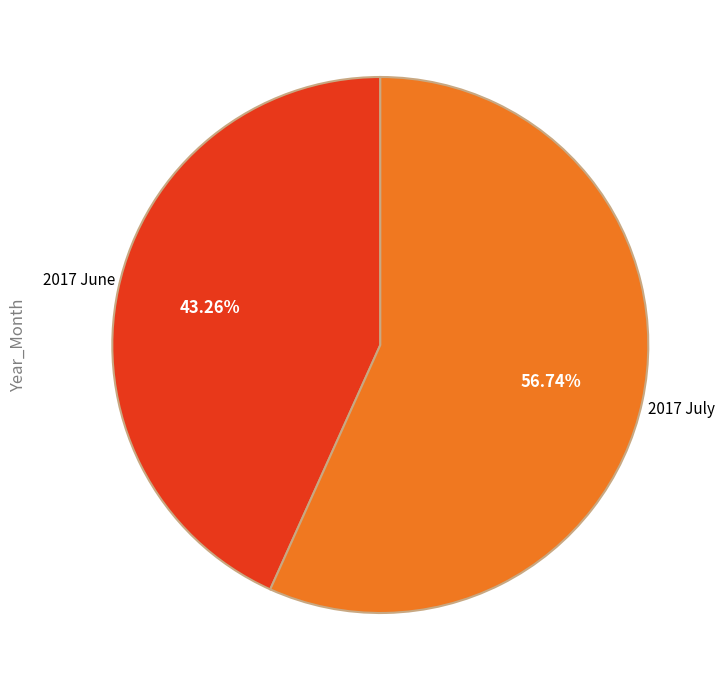

How many slices are in this pie chart?

2